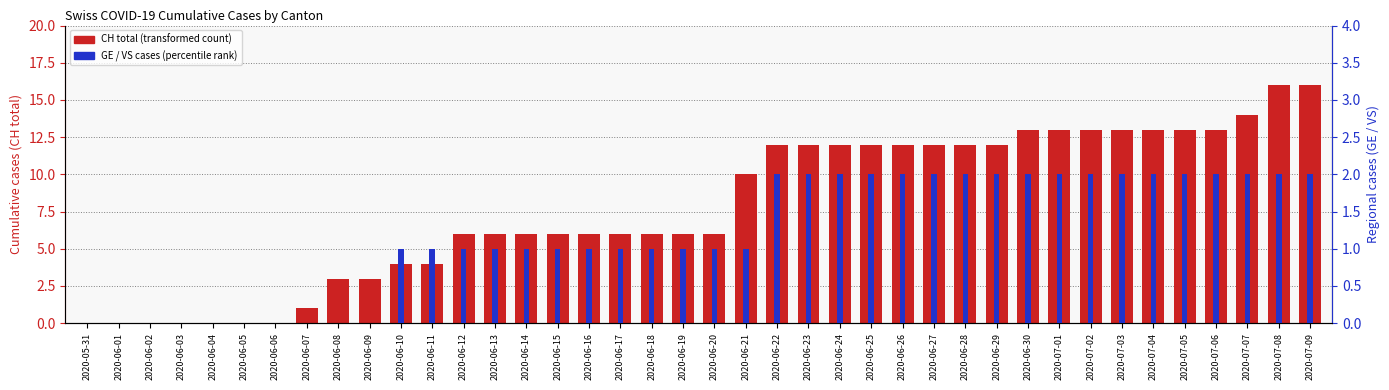

What is the average value of the GE cases series?

1